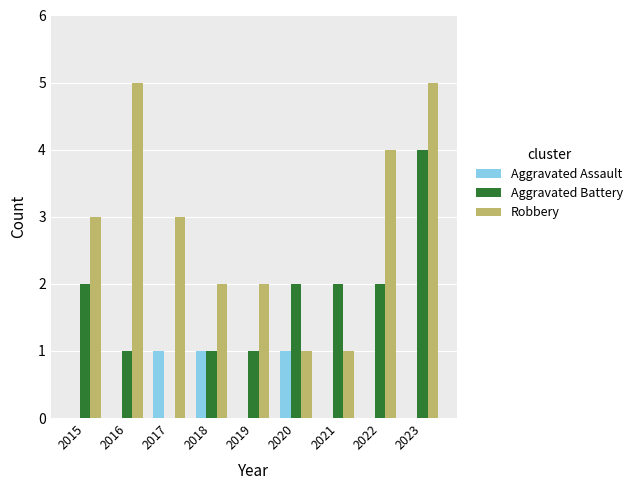

The value of Robbery at 2015 is 3. True or false?

True